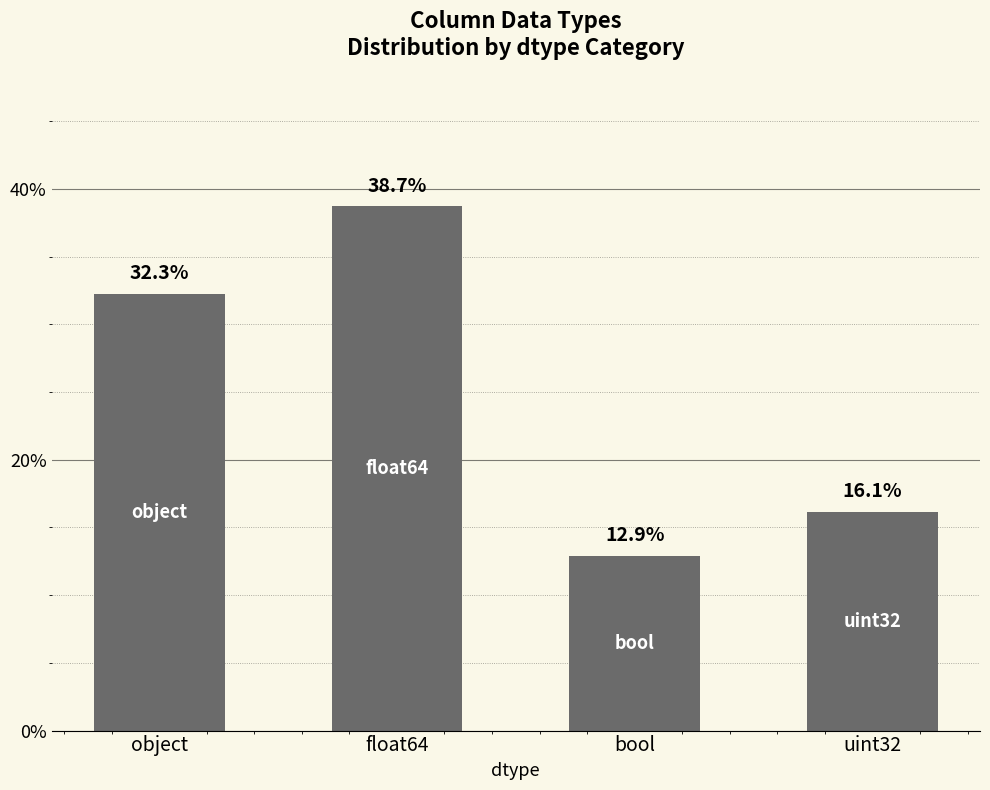

True or false: the data shows 16.1 at uint32.

True